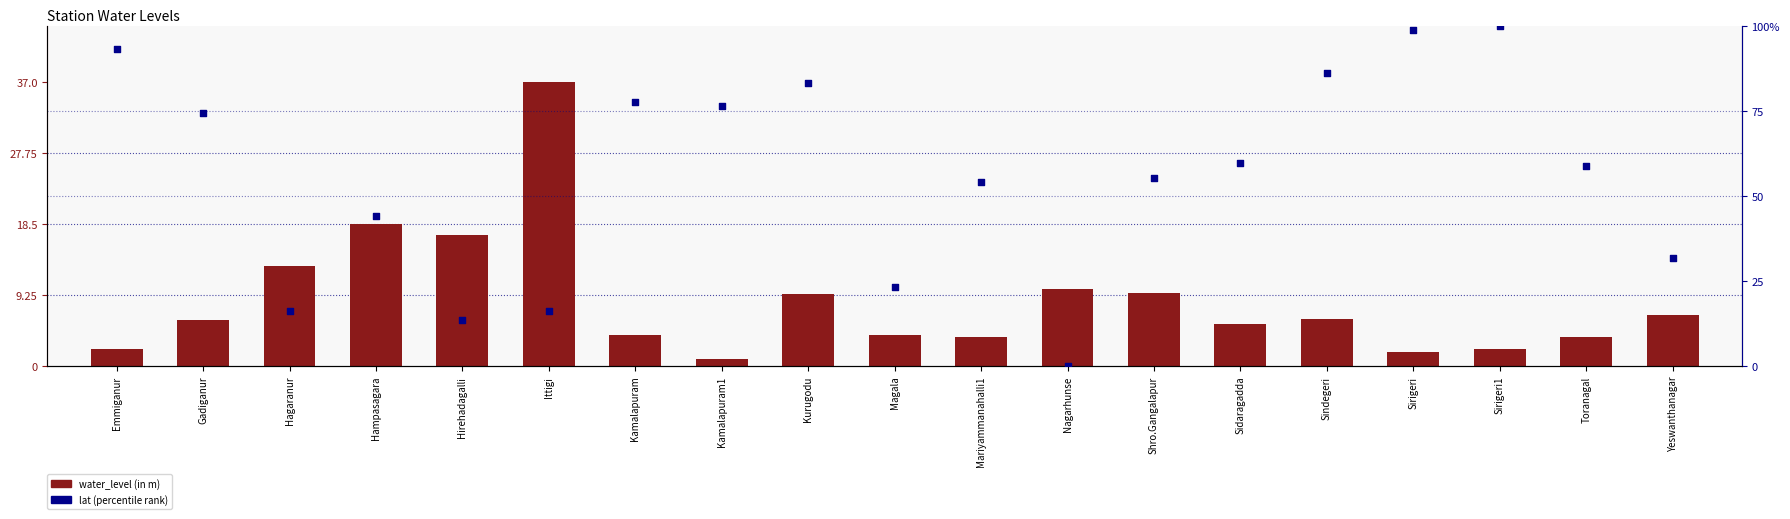

What are all the series names shown in the legend?

water_level (in m), lat (percentile)